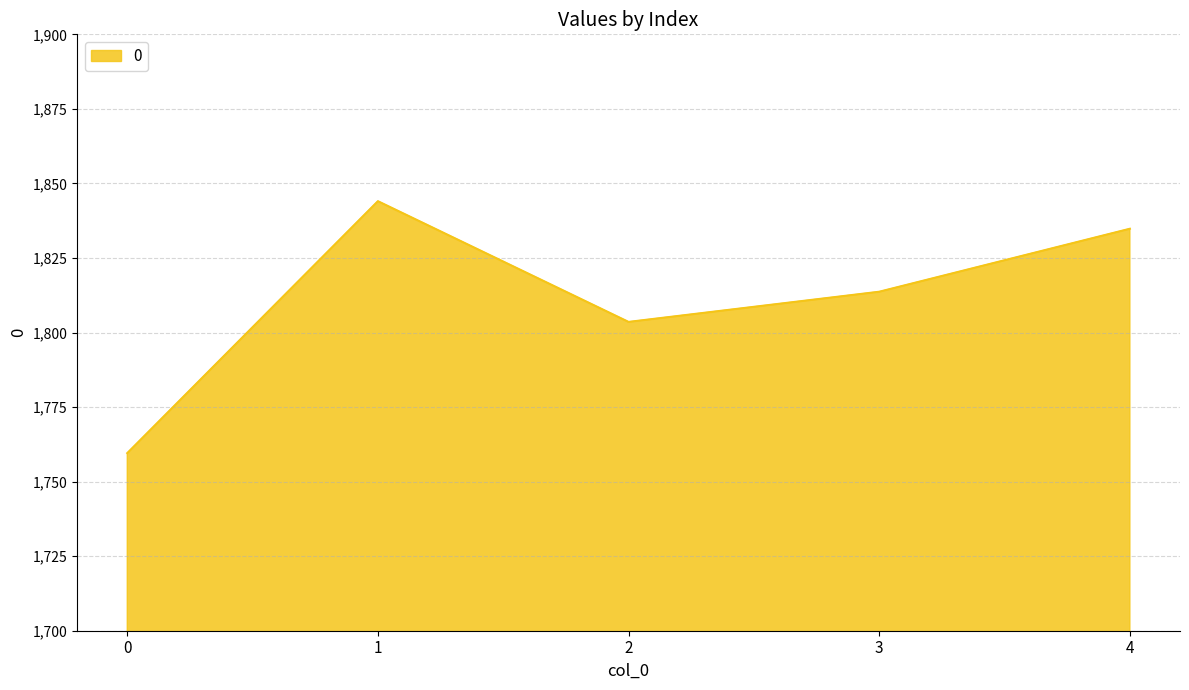

What is the average value?

1811.1